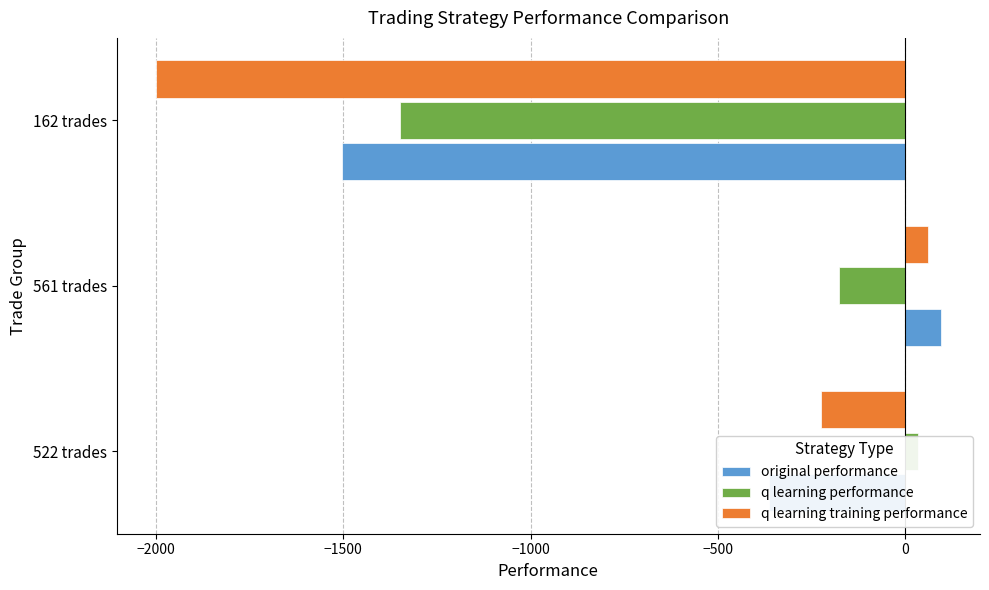

What are all the series names shown in the legend?

original performance, q learning performance, q learning training performance